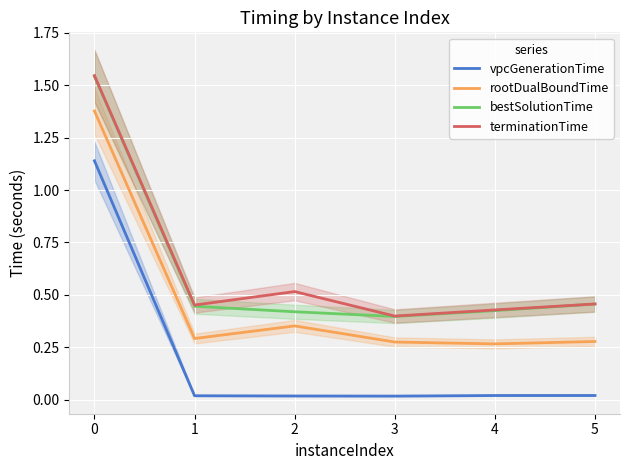

Reading right to left, transcribe all the data shown in this chart.

vpcGenerationTime: 0.0	0.0	0.0	0.0	0.0	1.1
rootDualBoundTime: 0.3	0.3	0.3	0.4	0.3	1.4
bestSolutionTime: 0.5	0.4	0.4	0.4	0.4	1.5
terminationTime: 0.5	0.4	0.4	0.5	0.5	1.5